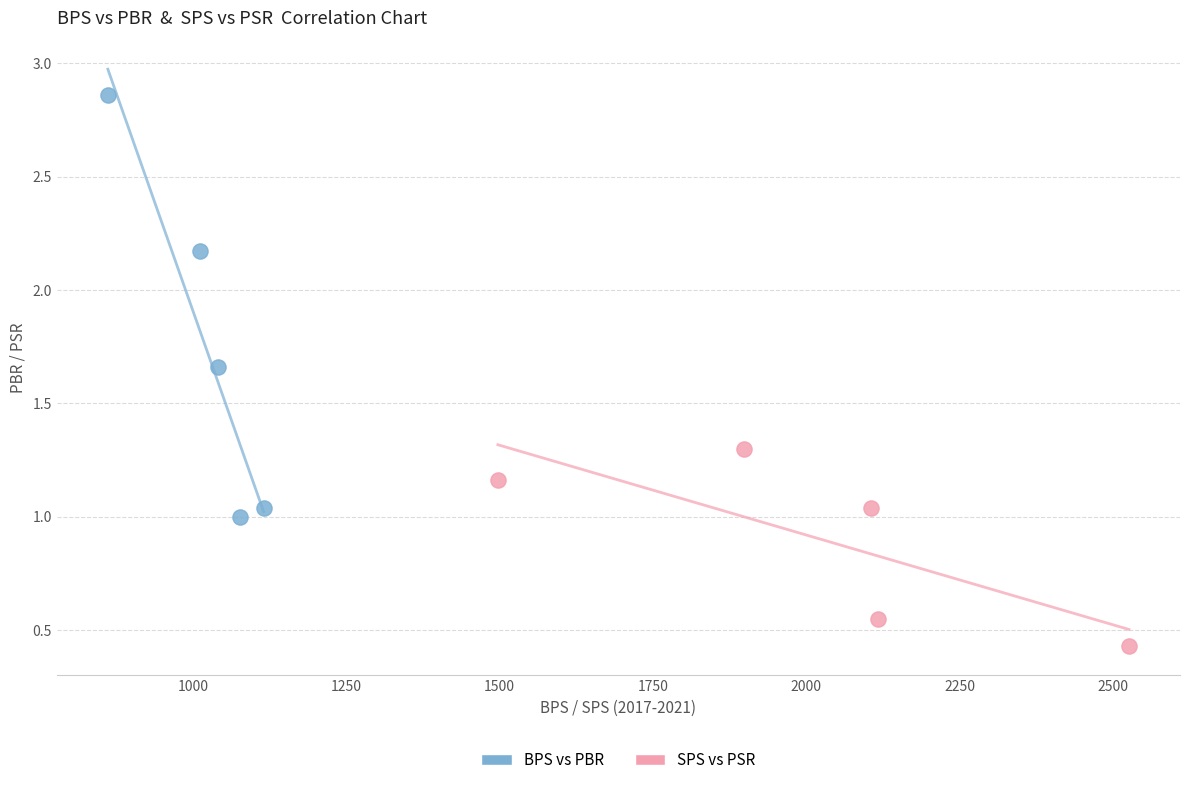

Which series contains the highest Y value?

BPS vs PBR